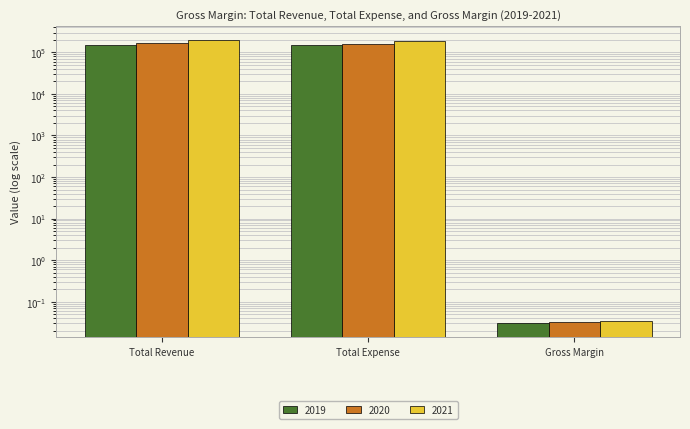

At which label does 2019 reach its peak?

Total Revenue